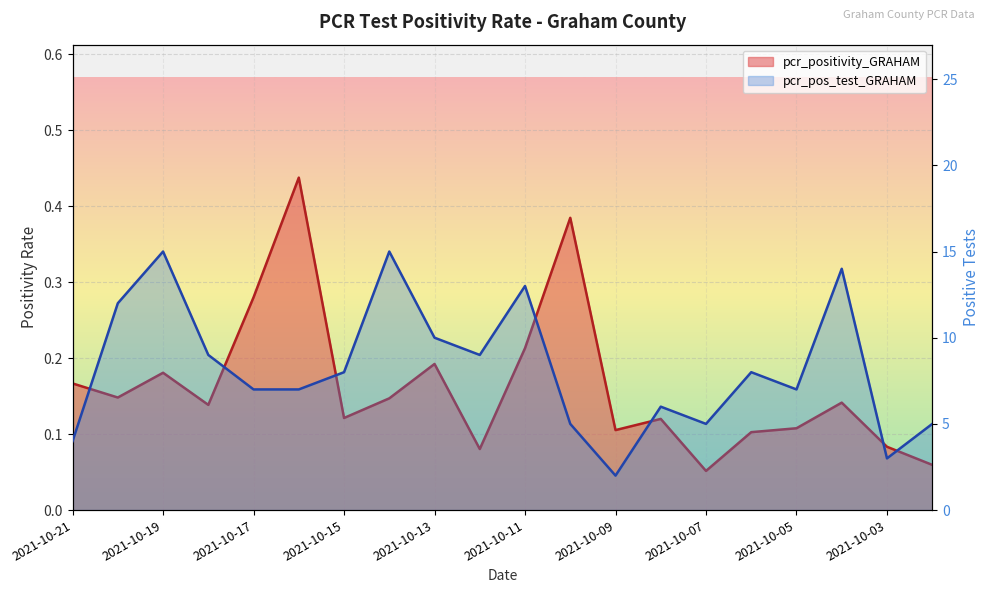

True or false: pcr_positivity_GRAHAM and pcr_pos_test_GRAHAM intersect in this chart.

False